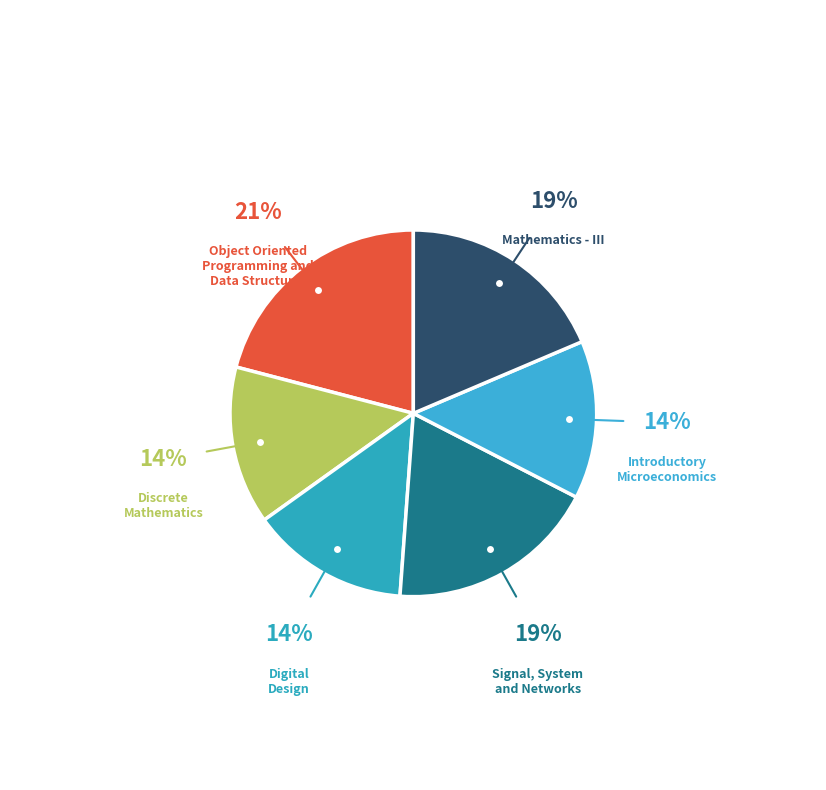

How many segments does this pie chart have?

6